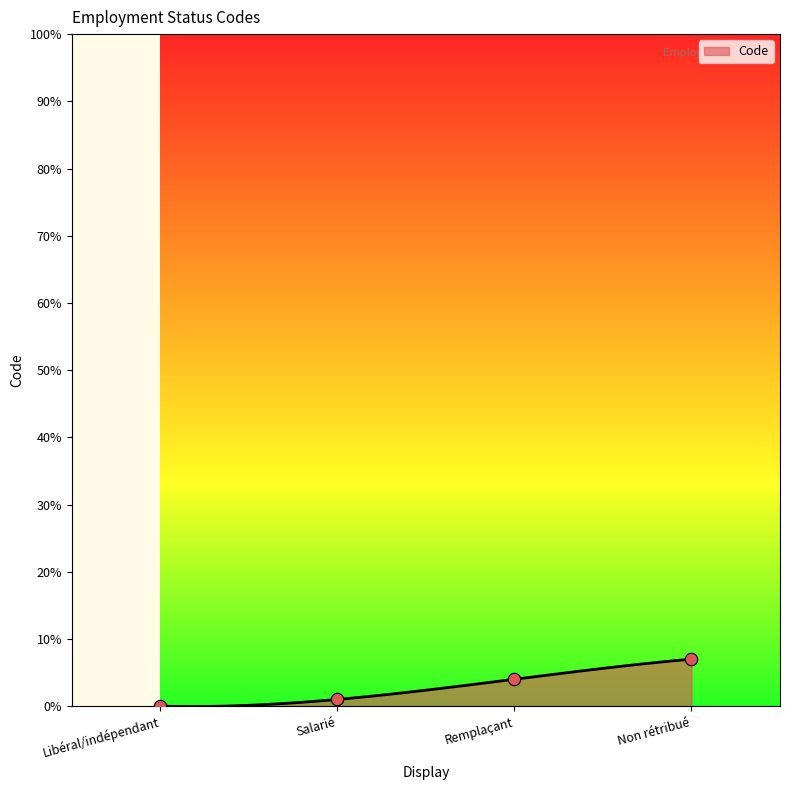

Between Salarié and Non rétribué, which is larger?

Non rétribué